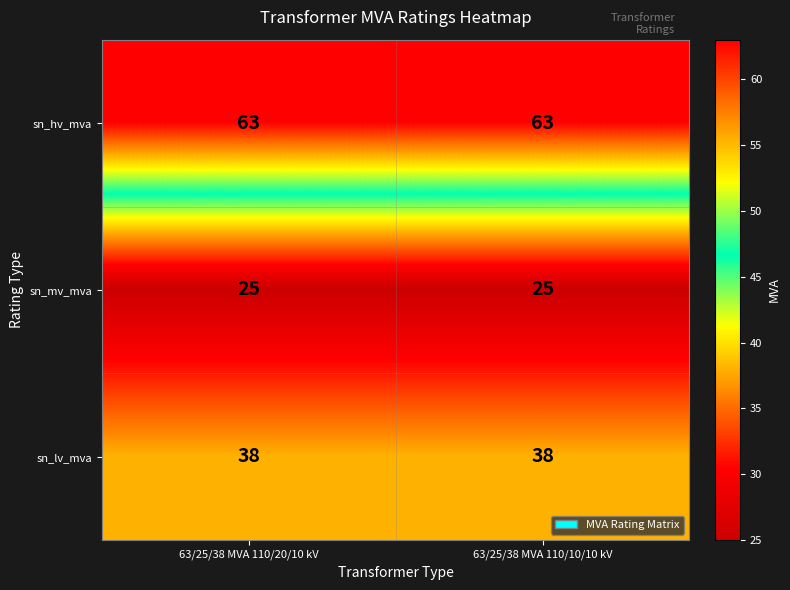

What is the total value across all series at 63/25/38 MVA 110/20/10 kV?

126